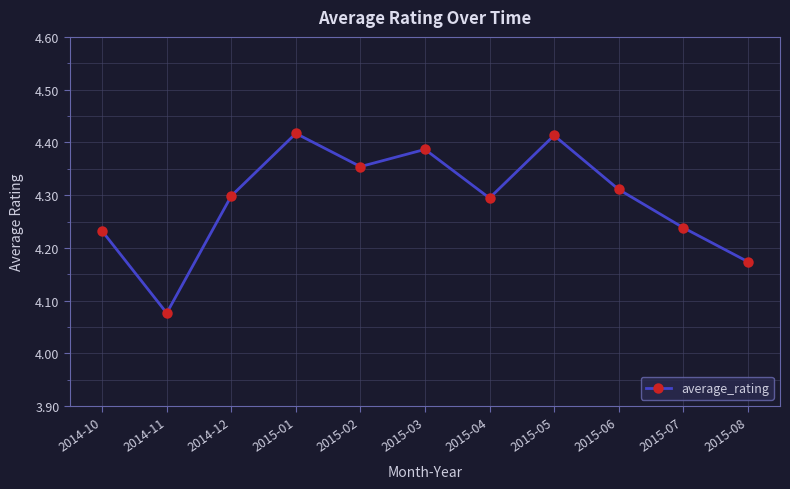

Does the chart have visible grid lines?

Yes